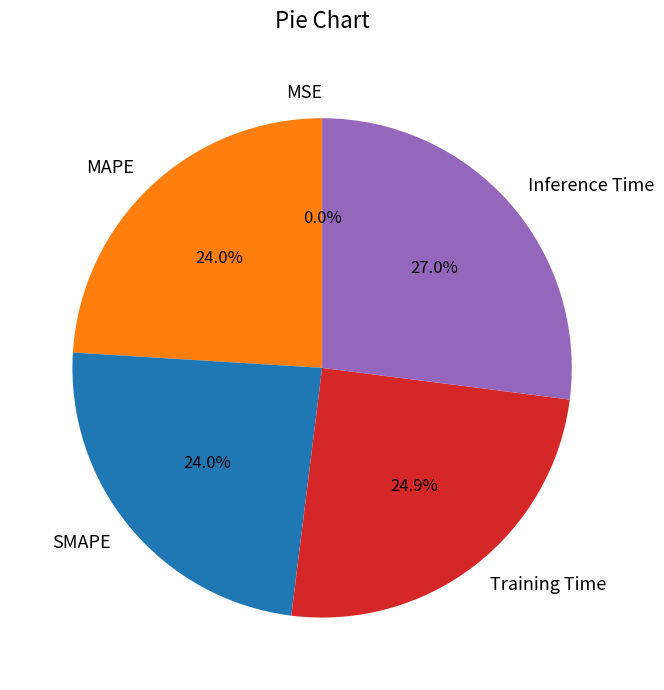

Is there a majority slice in this chart?

No